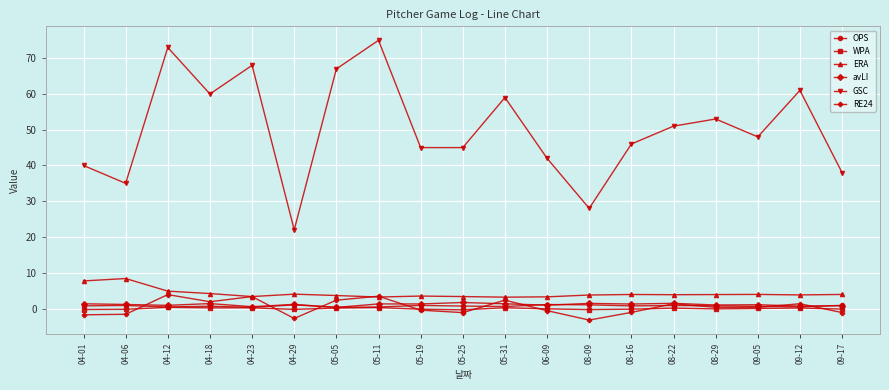

Is it true that ERA equals 3.3 at 06-09?

True